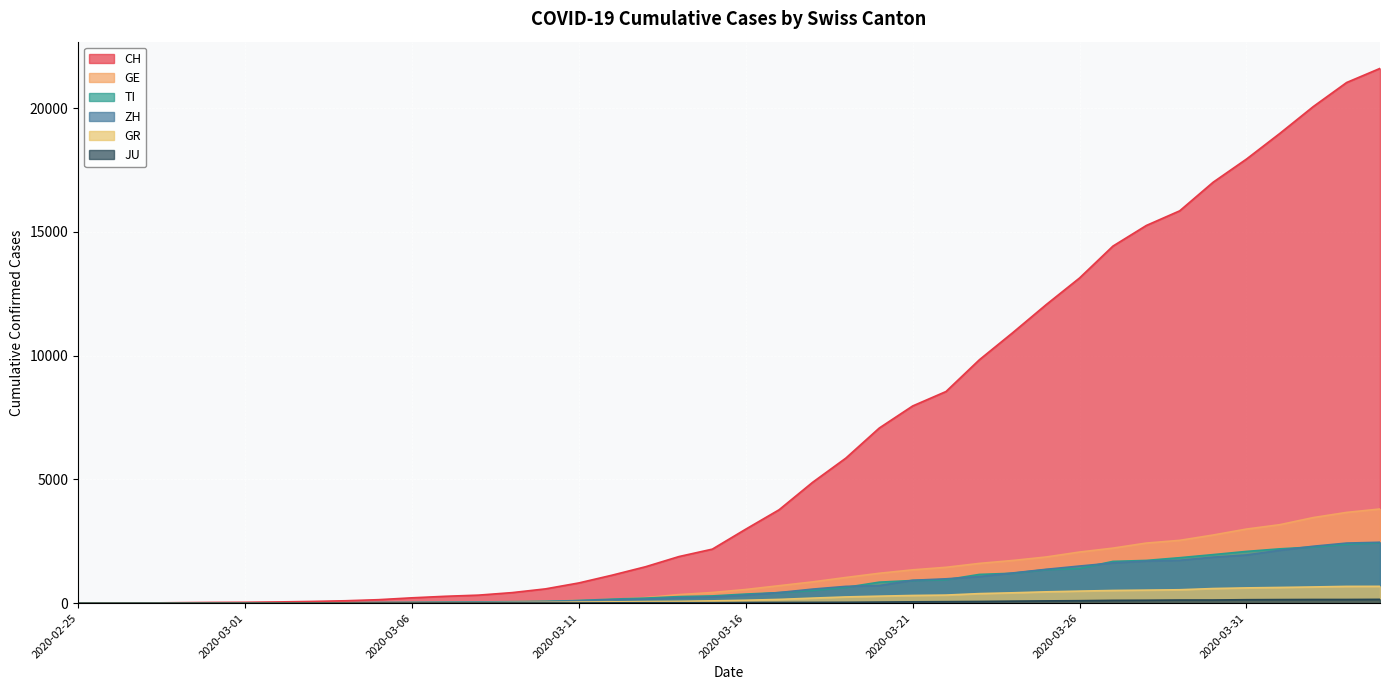

List the labels in order of CH value, largest first.

2020-04-04, 2020-04-03, 2020-04-02, 2020-04-01, 2020-03-31, 2020-03-30, 2020-03-29, 2020-03-28, 2020-03-27, 2020-03-26, 2020-03-25, 2020-03-24, 2020-03-23, 2020-03-22, 2020-03-21, 2020-03-20, 2020-03-19, 2020-03-18, 2020-03-17, 2020-03-16, 2020-03-15, 2020-03-14, 2020-03-13, 2020-03-12, 2020-03-11, 2020-03-10, 2020-03-09, 2020-03-08, 2020-03-07, 2020-03-06, 2020-03-05, 2020-03-04, 2020-03-03, 2020-03-02, 2020-03-01, 2020-02-29, 2020-02-28, 2020-02-27, 2020-02-26, 2020-02-25